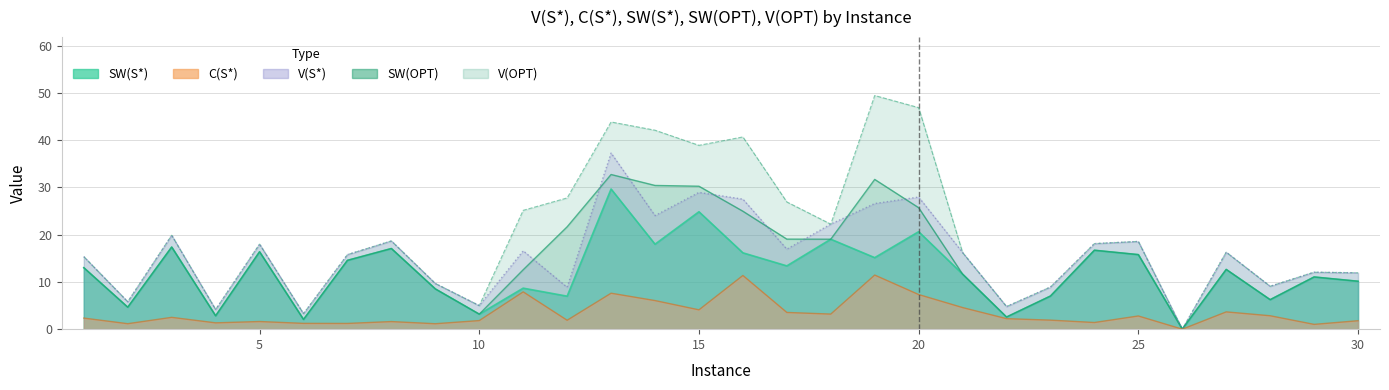

True or false: V(OPT) and SW(OPT) intersect in this chart.

False